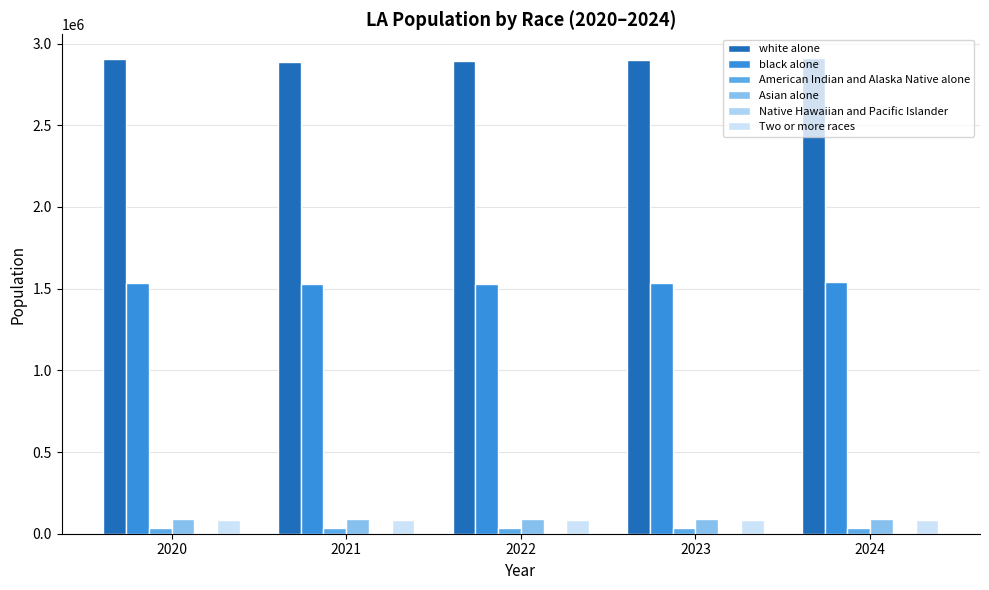

Are the bars grouped side by side (vs. stacked)?

Yes